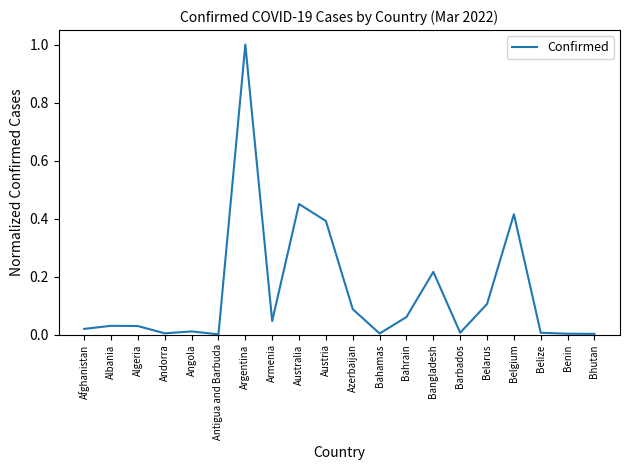

What position from the left is Armenia?

8